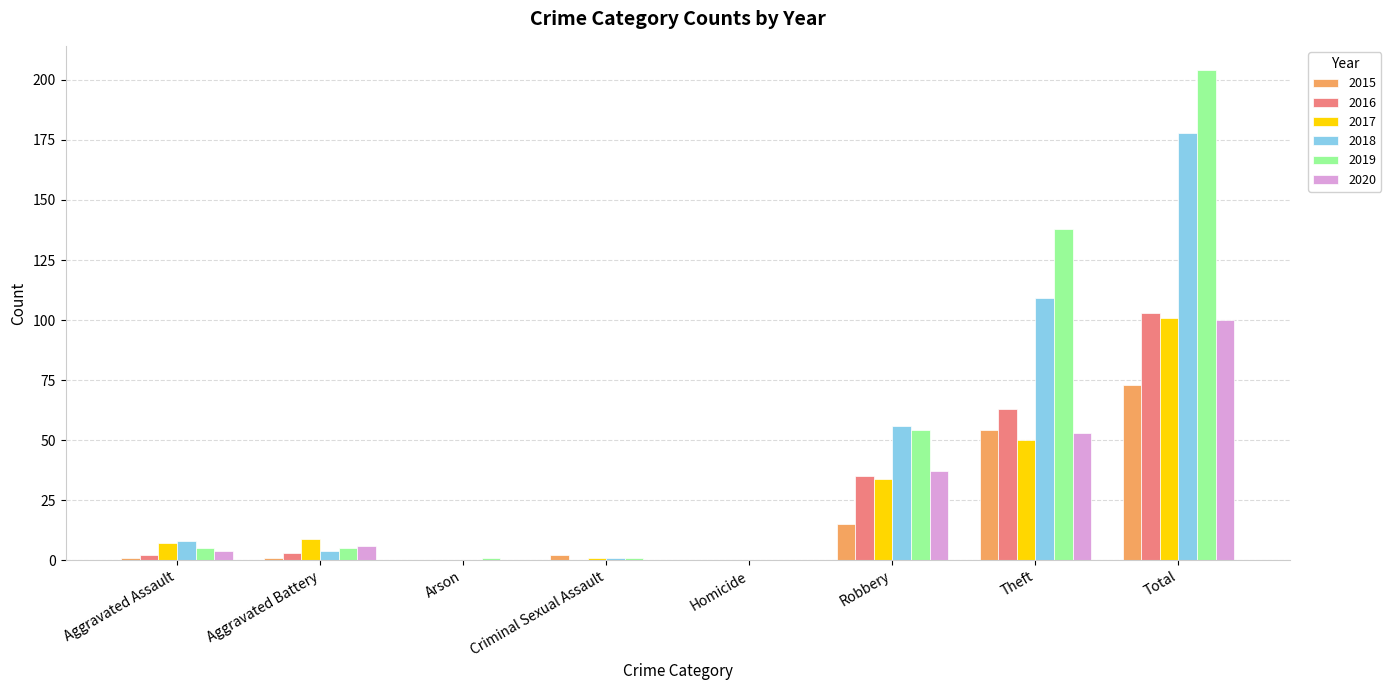

Which label corresponds to the largest value in the chart?

Total